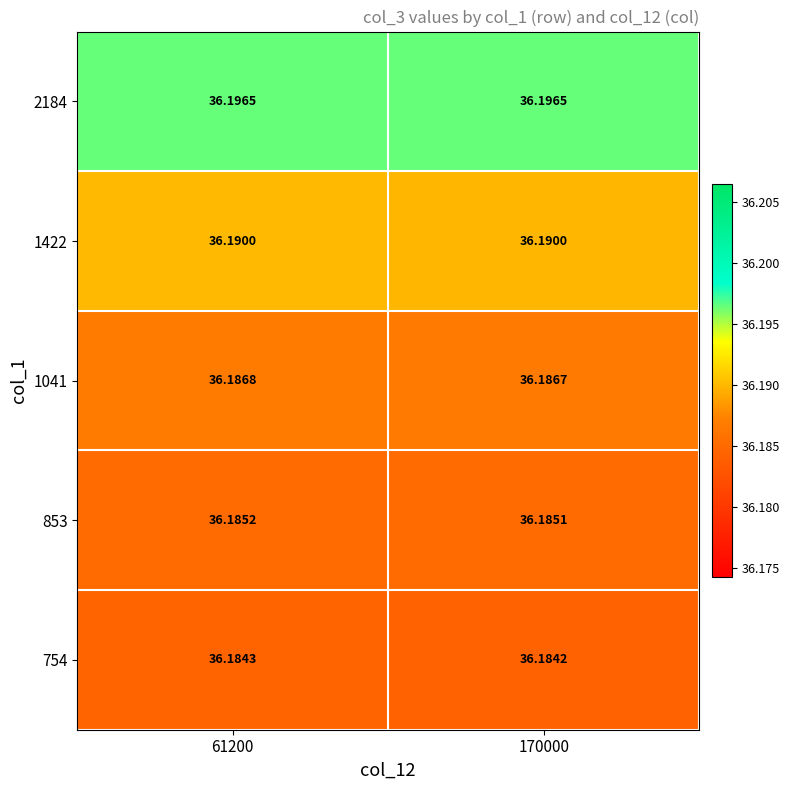

At which category is the sum across all series the highest?

61200